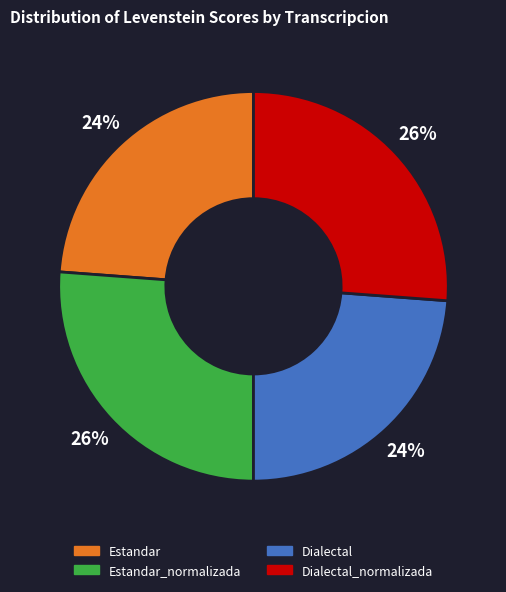

Approximately how many times larger is the value at Estandar_normalizada compared to Dialectal_normalizada?

1.0